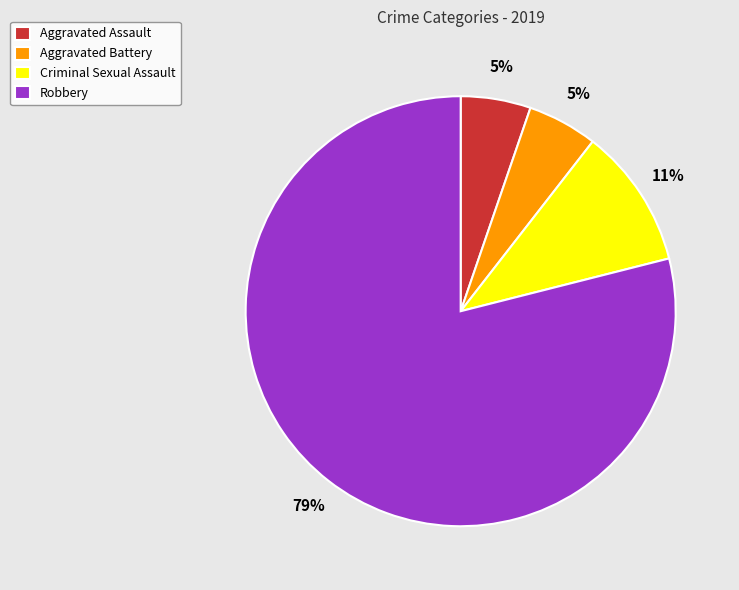

Is there any slice that represents more than half of the pie?

Yes